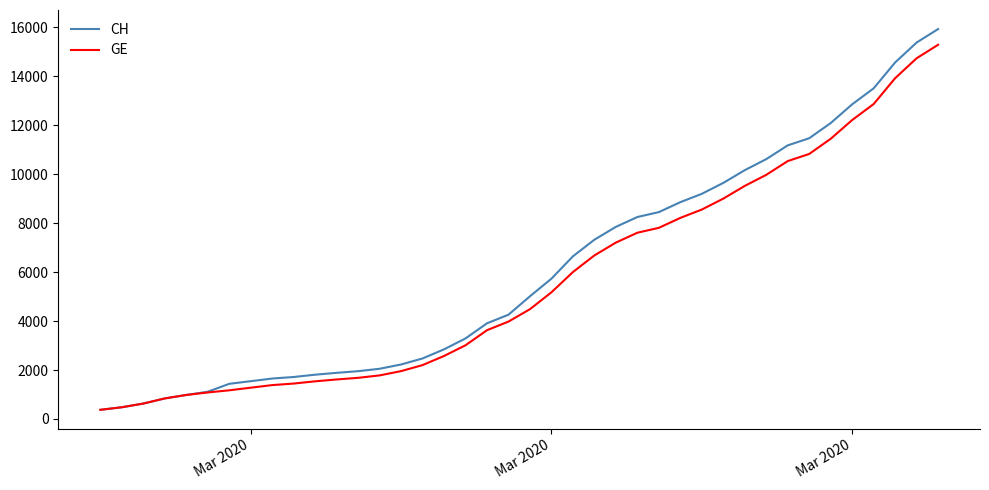

Which series has the largest range (max minus min)?

CH